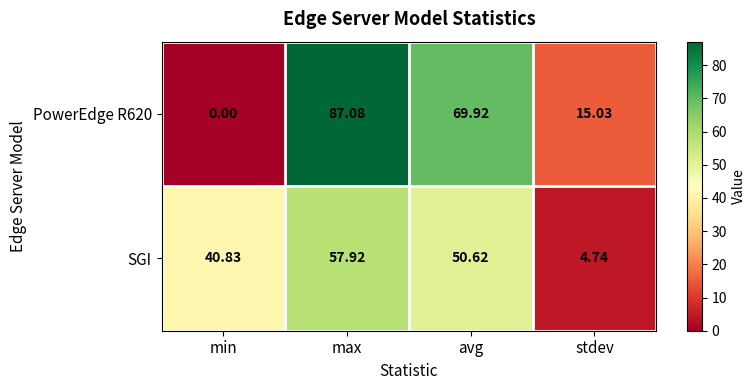

Which series changed the most between min and avg?

PowerEdge R620